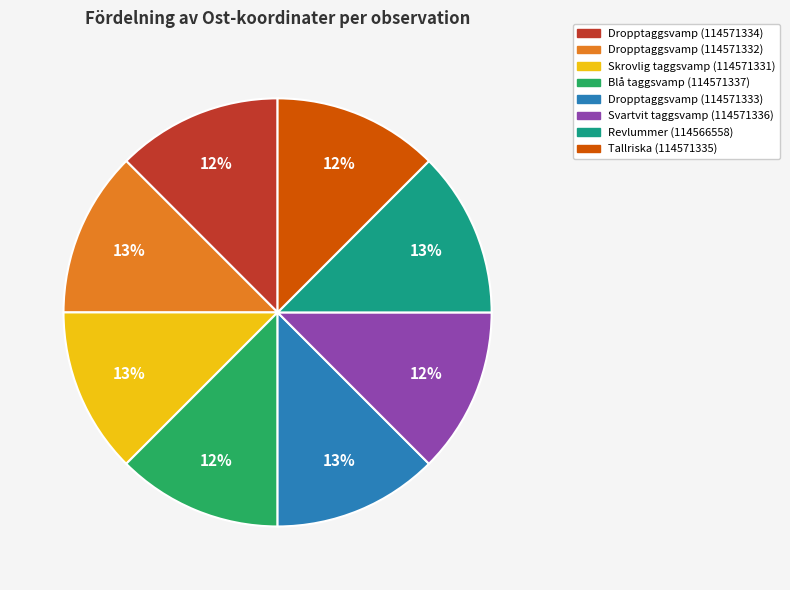

What is the ratio of the value at Tallriska (114571335) to the value at Svartvit taggsvamp (114571336)?

1.0